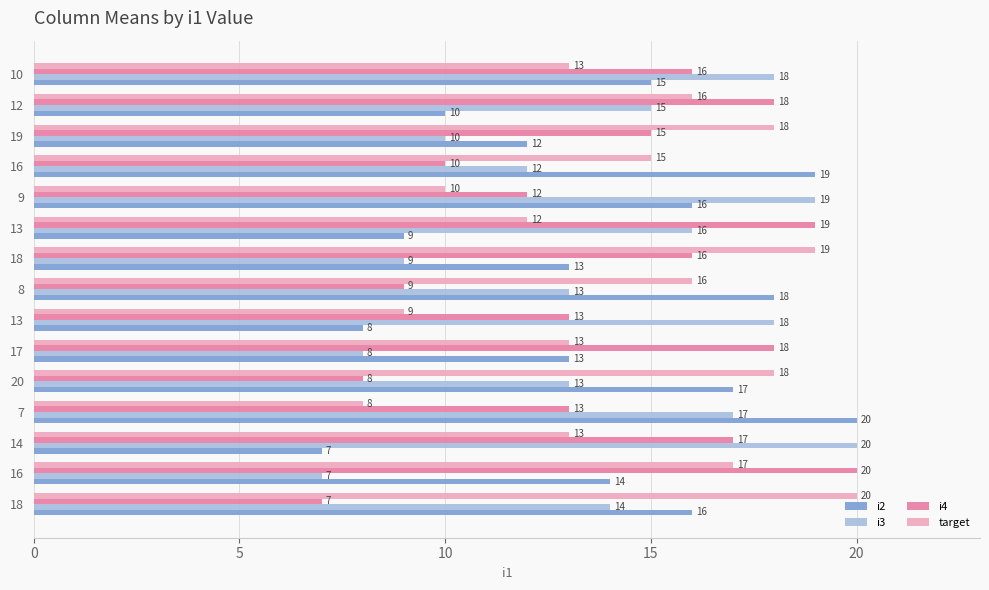

Read the i2 value at 20, to the nearest 10.

20